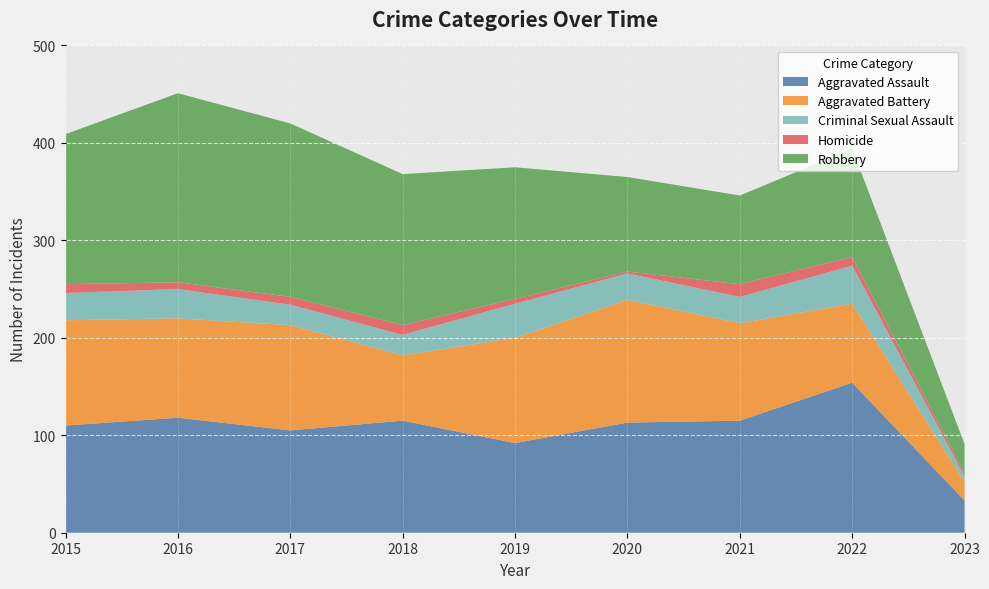

Reading left to right, list all the values displayed in this chart.

Aggravated Assault: 2015=110	2016=118	2017=105	2018=115	2019=92	2020=113	2021=115	2022=154	2023=33
Aggravated Battery: 2015=108	2016=102	2017=108	2018=67	2019=108	2020=126	2021=100	2022=81	2023=19
Criminal Sexual Assault: 2015=28	2016=30	2017=21	2018=21	2019=35	2020=27	2021=27	2022=39	2023=6
Homicide: 2015=9	2016=7	2017=8	2018=10	2019=5	2020=2	2021=13	2022=9	2023=3
Robbery: 2015=154	2016=194	2017=178	2018=155	2019=135	2020=97	2021=91	2022=111	2023=30